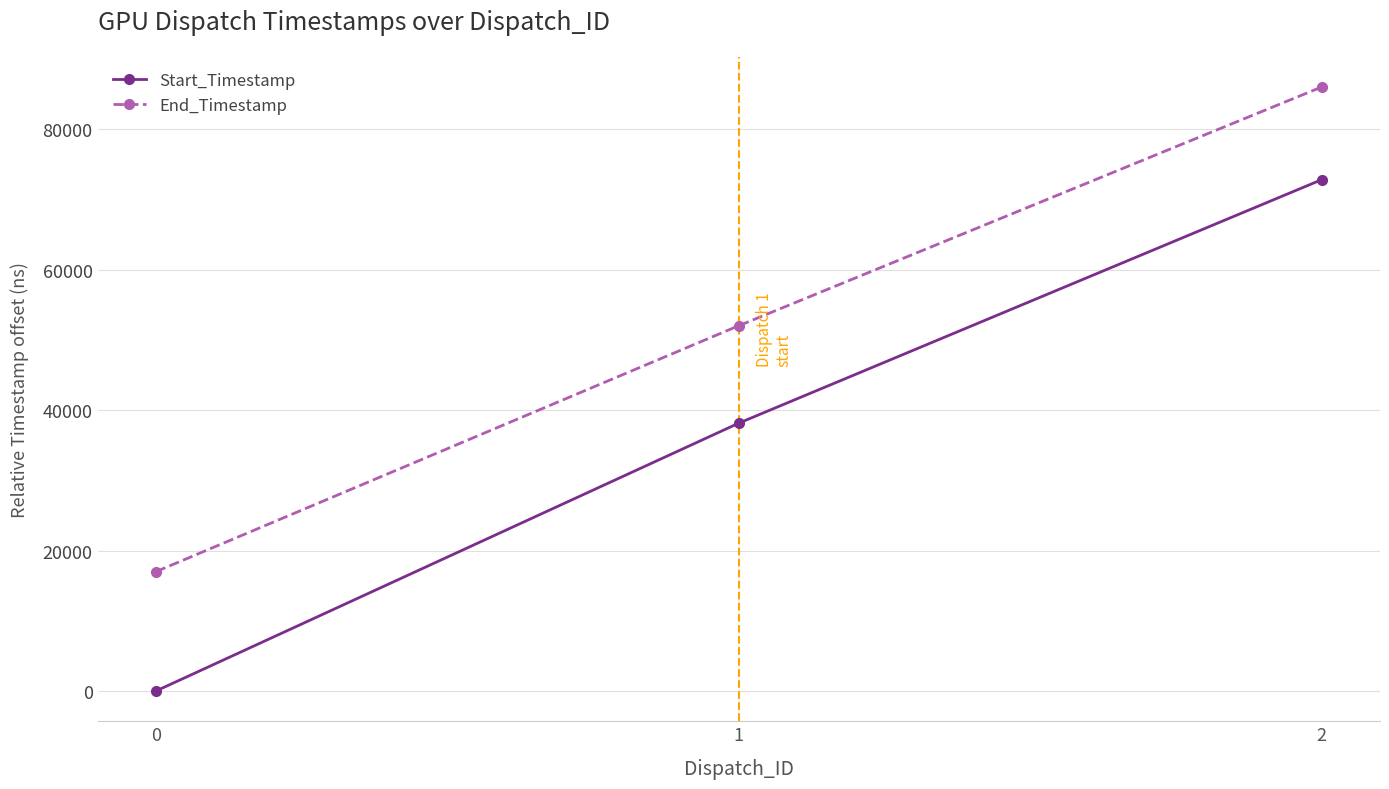

What is the sum of the Start_Timestamp values at 1 and 0?

38158